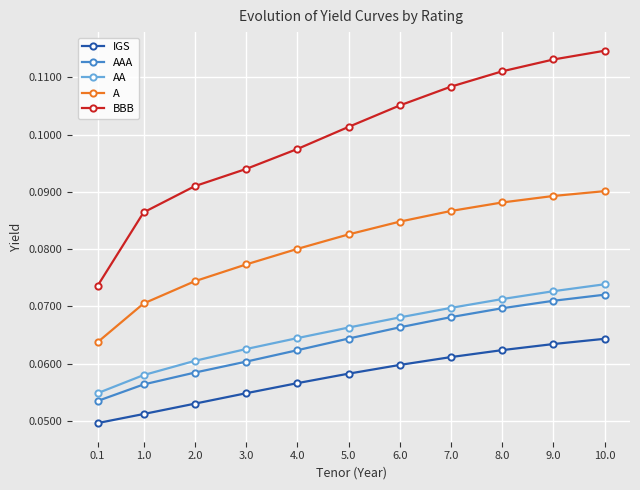

True or false: BBB and AA intersect in this chart.

False